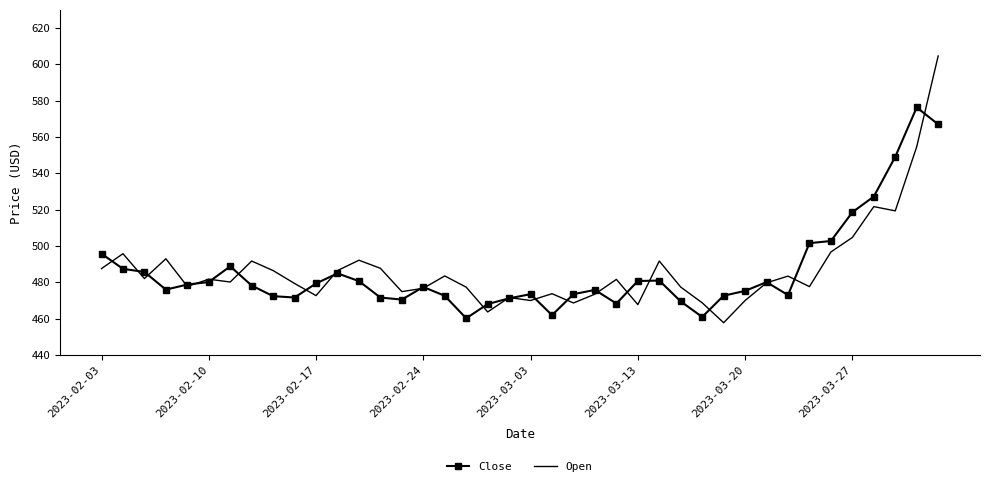

What is the highest value of the Close series?

576.3